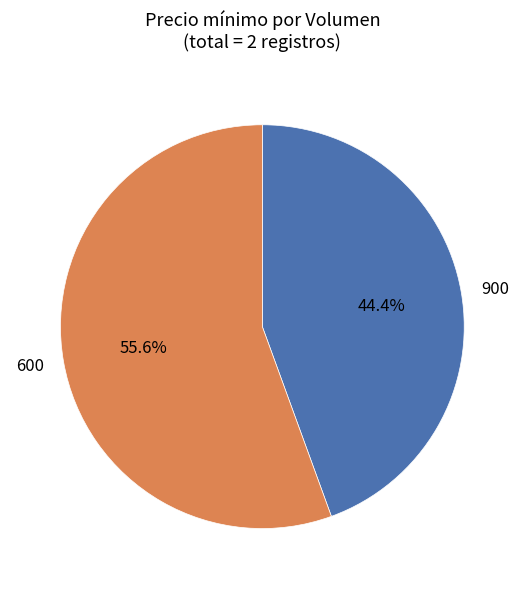

Between 600 and 900, which is larger?

600